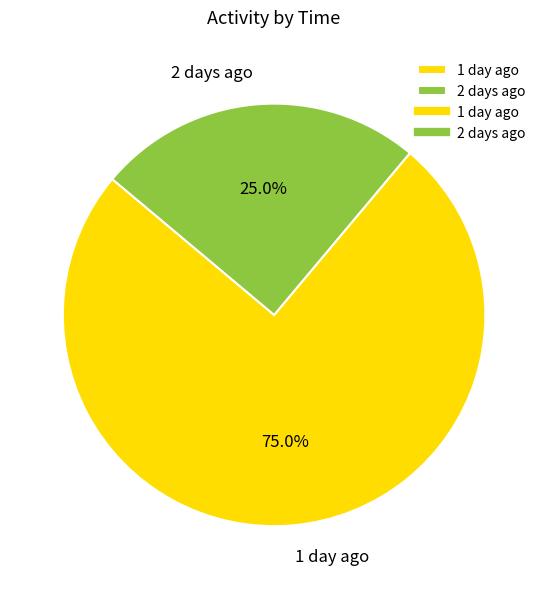

What portion of the pie excludes 2 days ago?

75.0%